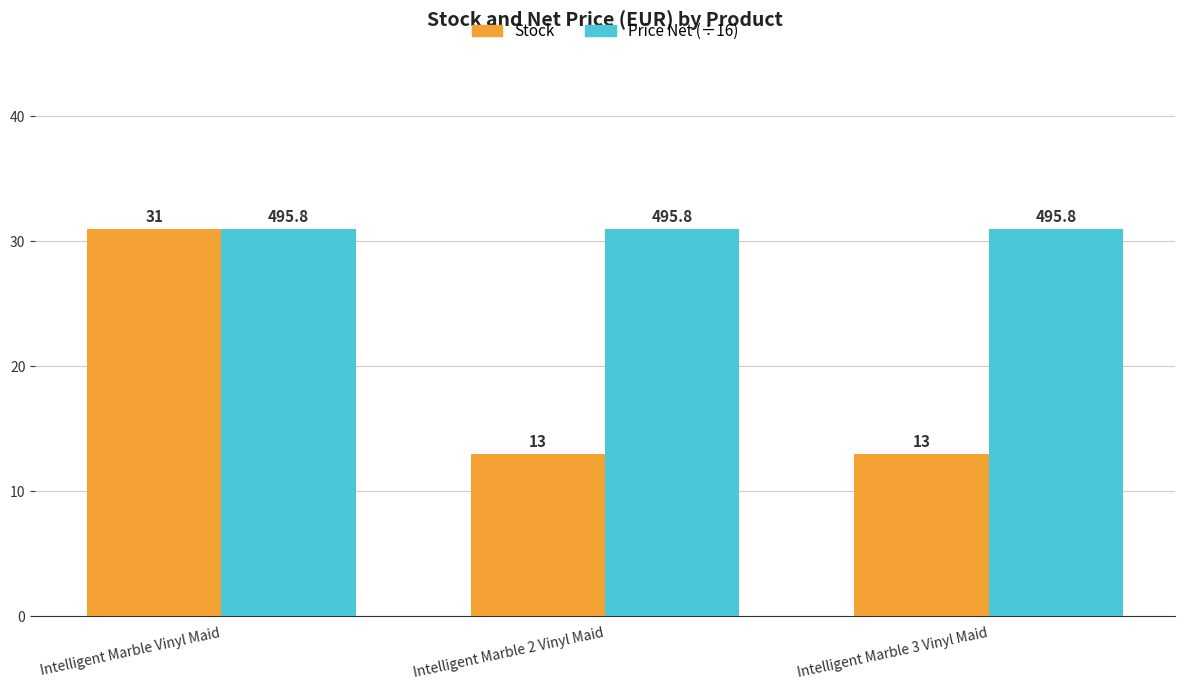

At which category is the sum across all series the highest?

Intelligent Marble Vinyl Maid